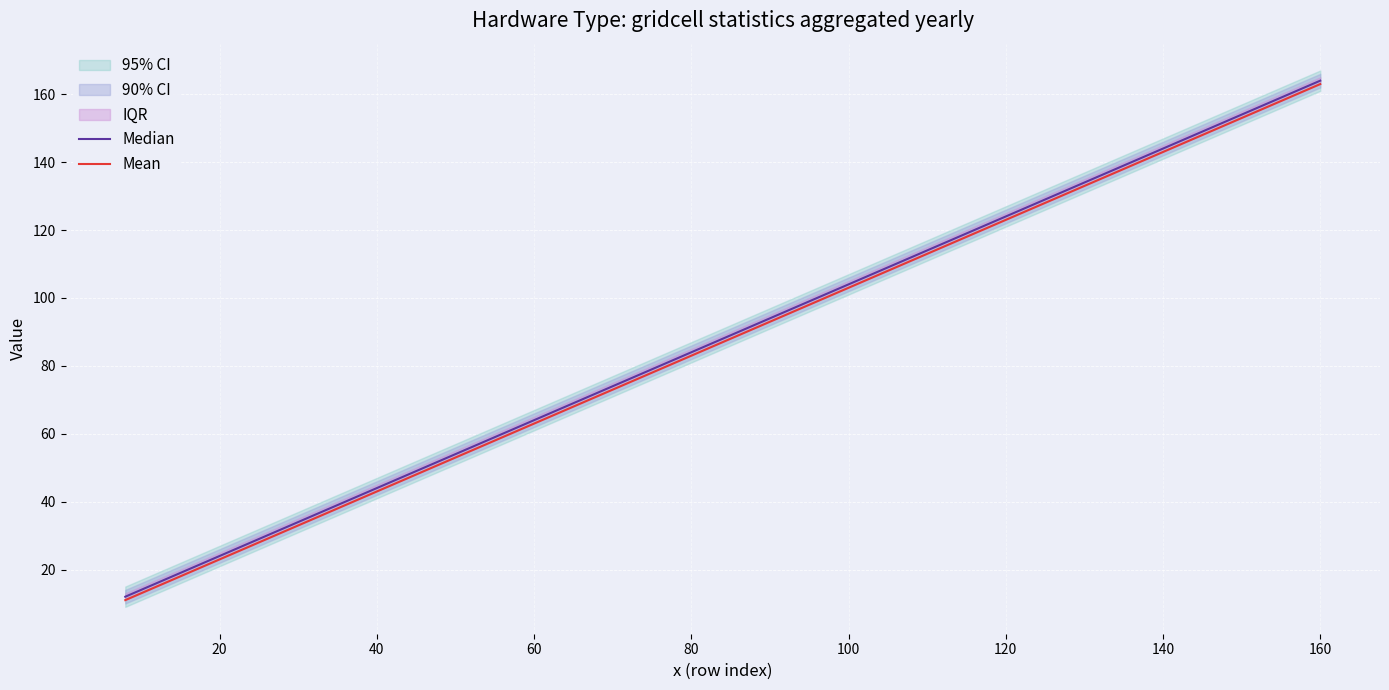

Is this an area chart (filled region under the line)?

No